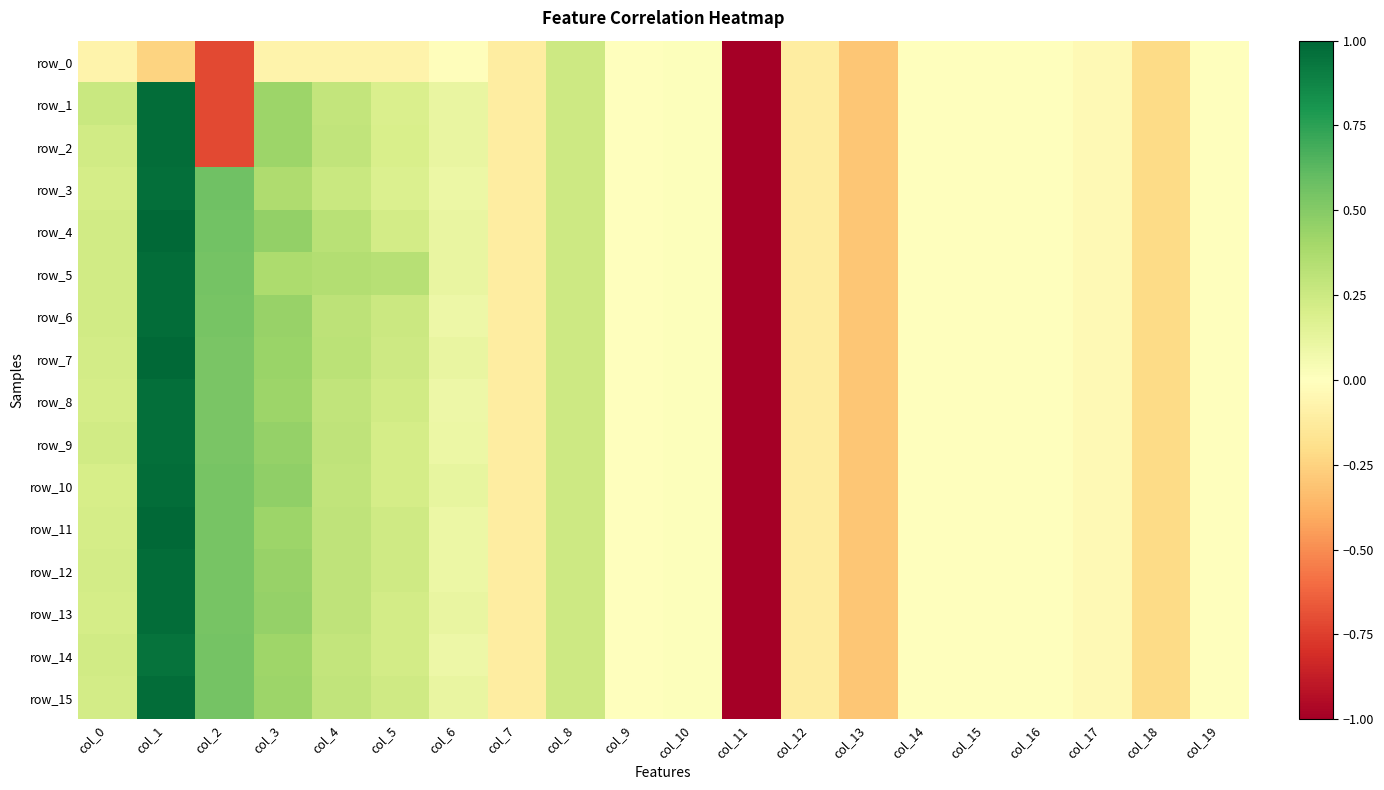

Reading left to right, what are all the values shown in this chart?

row_0: col_0=-0.1	col_1=-0.2	col_2=-0.7	col_3=-0.1	col_4=-0.1	col_5=-0.1	col_6=-0.0	col_7=-0.1	col_8=0.2	col_9=0.0	col_10=0.0	col_11=-5.1	col_12=-0.1	col_13=-0.3	col_14=-0.0	col_15=-0.0	col_16=-0.0	col_17=-0.0	col_18=-0.2	col_19=-0.0
row_1: col_0=0.3	col_1=1.0	col_2=-0.7	col_3=0.4	col_4=0.3	col_5=0.2	col_6=0.1	col_7=-0.1	col_8=0.2	col_9=0.0	col_10=0.0	col_11=-5.1	col_12=-0.1	col_13=-0.3	col_14=-0.0	col_15=-0.0	col_16=-0.0	col_17=-0.0	col_18=-0.2	col_19=-0.0
row_2: col_0=0.2	col_1=1.0	col_2=-0.7	col_3=0.4	col_4=0.3	col_5=0.2	col_6=0.1	col_7=-0.1	col_8=0.2	col_9=0.0	col_10=0.0	col_11=-5.1	col_12=-0.1	col_13=-0.3	col_14=-0.0	col_15=-0.0	col_16=-0.0	col_17=-0.0	col_18=-0.2	col_19=-0.0
row_3: col_0=0.2	col_1=1.0	col_2=0.6	col_3=0.4	col_4=0.3	col_5=0.2	col_6=0.1	col_7=-0.1	col_8=0.2	col_9=0.0	col_10=0.0	col_11=-5.1	col_12=-0.1	col_13=-0.3	col_14=-0.0	col_15=-0.0	col_16=-0.0	col_17=-0.0	col_18=-0.2	col_19=-0.0
row_4: col_0=0.2	col_1=1.0	col_2=0.6	col_3=0.5	col_4=0.3	col_5=0.2	col_6=0.1	col_7=-0.1	col_8=0.2	col_9=0.0	col_10=0.0	col_11=-5.1	col_12=-0.1	col_13=-0.3	col_14=-0.0	col_15=-0.0	col_16=-0.0	col_17=-0.0	col_18=-0.2	col_19=-0.0
row_5: col_0=0.2	col_1=1.0	col_2=0.5	col_3=0.4	col_4=0.3	col_5=0.3	col_6=0.1	col_7=-0.1	col_8=0.2	col_9=0.0	col_10=0.0	col_11=-5.1	col_12=-0.1	col_13=-0.3	col_14=-0.0	col_15=-0.0	col_16=-0.0	col_17=-0.0	col_18=-0.2	col_19=-0.0
row_6: col_0=0.2	col_1=1.0	col_2=0.5	col_3=0.4	col_4=0.3	col_5=0.2	col_6=0.1	col_7=-0.1	col_8=0.2	col_9=0.0	col_10=0.0	col_11=-5.1	col_12=-0.1	col_13=-0.3	col_14=-0.0	col_15=-0.0	col_16=-0.0	col_17=-0.0	col_18=-0.2	col_19=-0.0
row_7: col_0=0.2	col_1=1.0	col_2=0.5	col_3=0.4	col_4=0.3	col_5=0.2	col_6=0.1	col_7=-0.1	col_8=0.2	col_9=0.0	col_10=0.0	col_11=-5.1	col_12=-0.1	col_13=-0.3	col_14=-0.0	col_15=-0.0	col_16=-0.0	col_17=-0.0	col_18=-0.2	col_19=-0.0
row_8: col_0=0.2	col_1=1.0	col_2=0.5	col_3=0.4	col_4=0.3	col_5=0.2	col_6=0.1	col_7=-0.1	col_8=0.2	col_9=0.0	col_10=0.0	col_11=-5.1	col_12=-0.1	col_13=-0.3	col_14=-0.0	col_15=-0.0	col_16=-0.0	col_17=-0.0	col_18=-0.2	col_19=-0.0
row_9: col_0=0.2	col_1=1.0	col_2=0.5	col_3=0.5	col_4=0.3	col_5=0.2	col_6=0.1	col_7=-0.1	col_8=0.2	col_9=0.0	col_10=0.0	col_11=-5.1	col_12=-0.1	col_13=-0.3	col_14=-0.0	col_15=-0.0	col_16=-0.0	col_17=-0.0	col_18=-0.2	col_19=-0.0
row_10: col_0=0.2	col_1=1.0	col_2=0.5	col_3=0.5	col_4=0.3	col_5=0.2	col_6=0.1	col_7=-0.1	col_8=0.2	col_9=0.0	col_10=0.0	col_11=-5.1	col_12=-0.1	col_13=-0.3	col_14=-0.0	col_15=-0.0	col_16=-0.0	col_17=-0.0	col_18=-0.2	col_19=-0.0
row_11: col_0=0.2	col_1=1.0	col_2=0.5	col_3=0.4	col_4=0.3	col_5=0.2	col_6=0.1	col_7=-0.1	col_8=0.2	col_9=0.0	col_10=0.0	col_11=-5.1	col_12=-0.1	col_13=-0.3	col_14=-0.0	col_15=-0.0	col_16=-0.0	col_17=-0.0	col_18=-0.2	col_19=-0.0
row_12: col_0=0.2	col_1=1.0	col_2=0.5	col_3=0.4	col_4=0.3	col_5=0.2	col_6=0.1	col_7=-0.1	col_8=0.2	col_9=0.0	col_10=0.0	col_11=-5.1	col_12=-0.1	col_13=-0.3	col_14=-0.0	col_15=-0.0	col_16=-0.0	col_17=-0.0	col_18=-0.2	col_19=-0.0
row_13: col_0=0.2	col_1=1.0	col_2=0.5	col_3=0.5	col_4=0.3	col_5=0.2	col_6=0.1	col_7=-0.1	col_8=0.2	col_9=0.0	col_10=0.0	col_11=-5.1	col_12=-0.1	col_13=-0.3	col_14=-0.0	col_15=-0.0	col_16=-0.0	col_17=-0.0	col_18=-0.2	col_19=-0.0
row_14: col_0=0.2	col_1=1.0	col_2=0.5	col_3=0.4	col_4=0.3	col_5=0.2	col_6=0.1	col_7=-0.1	col_8=0.2	col_9=0.0	col_10=0.0	col_11=-5.1	col_12=-0.1	col_13=-0.3	col_14=-0.0	col_15=-0.0	col_16=-0.0	col_17=-0.0	col_18=-0.2	col_19=-0.0
row_15: col_0=0.2	col_1=1.0	col_2=0.5	col_3=0.4	col_4=0.3	col_5=0.2	col_6=0.1	col_7=-0.1	col_8=0.2	col_9=0.0	col_10=0.0	col_11=-5.1	col_12=-0.1	col_13=-0.3	col_14=-0.0	col_15=-0.0	col_16=-0.0	col_17=-0.0	col_18=-0.2	col_19=-0.0